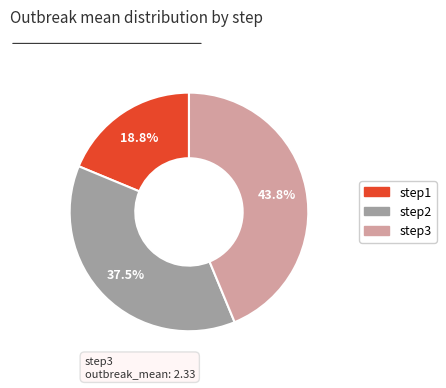

How many slices are in this pie chart?

3